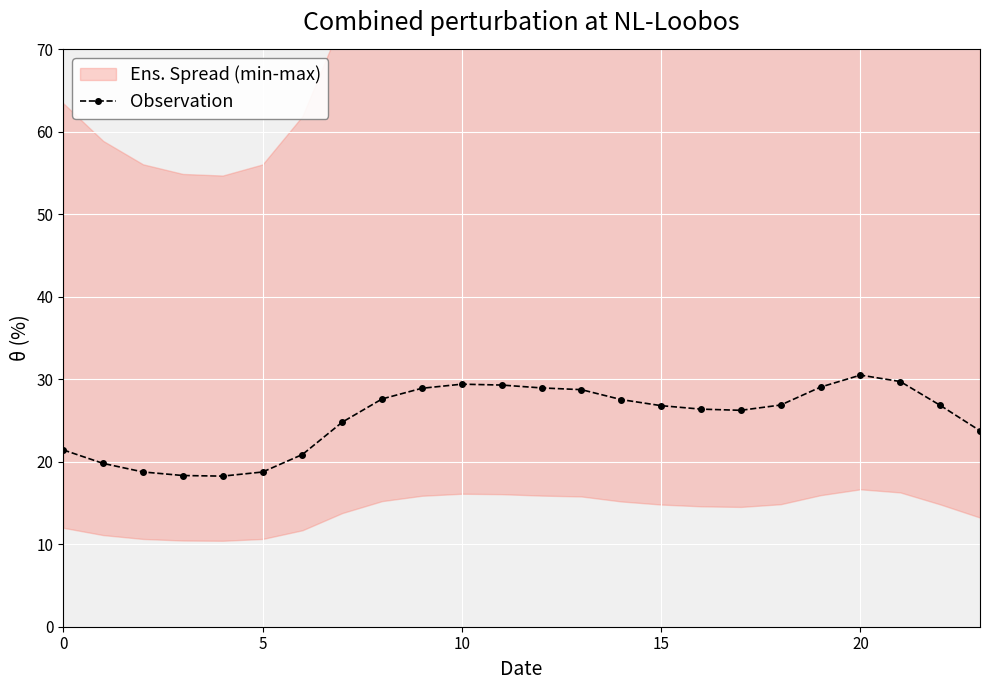

Reading right to left, transcribe all the data shown in this chart.

23.8	26.8	29.7	30.5	29.1	26.9	26.2	26.4	26.8	27.5	28.7	29.0	29.3	29.4	28.9	27.6	24.8	20.9	18.8	18.3	18.3	18.8	19.8	21.4